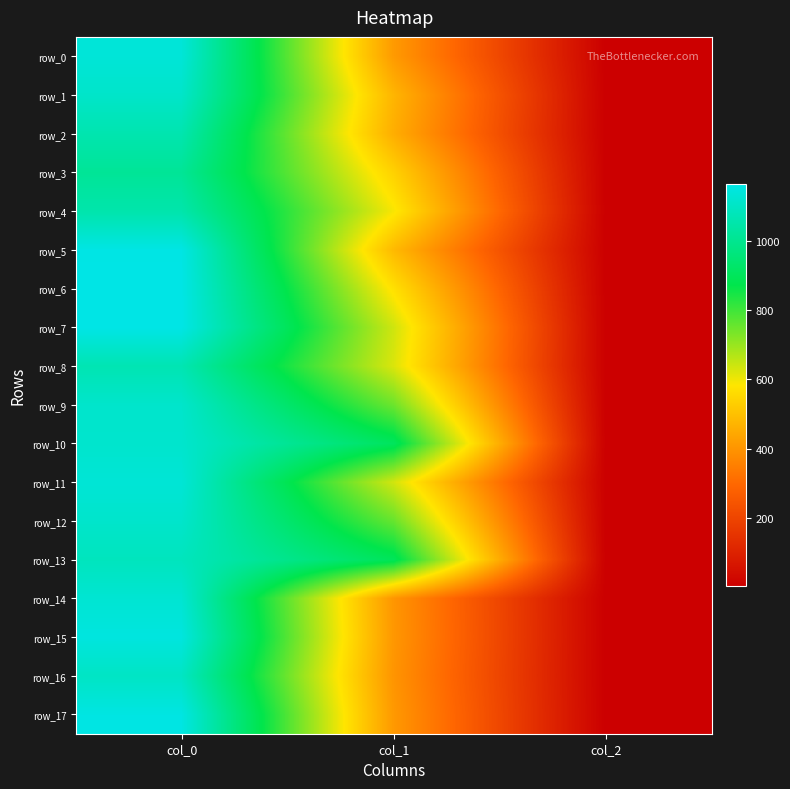

What is the highest value of the row_9 series?

1113.3